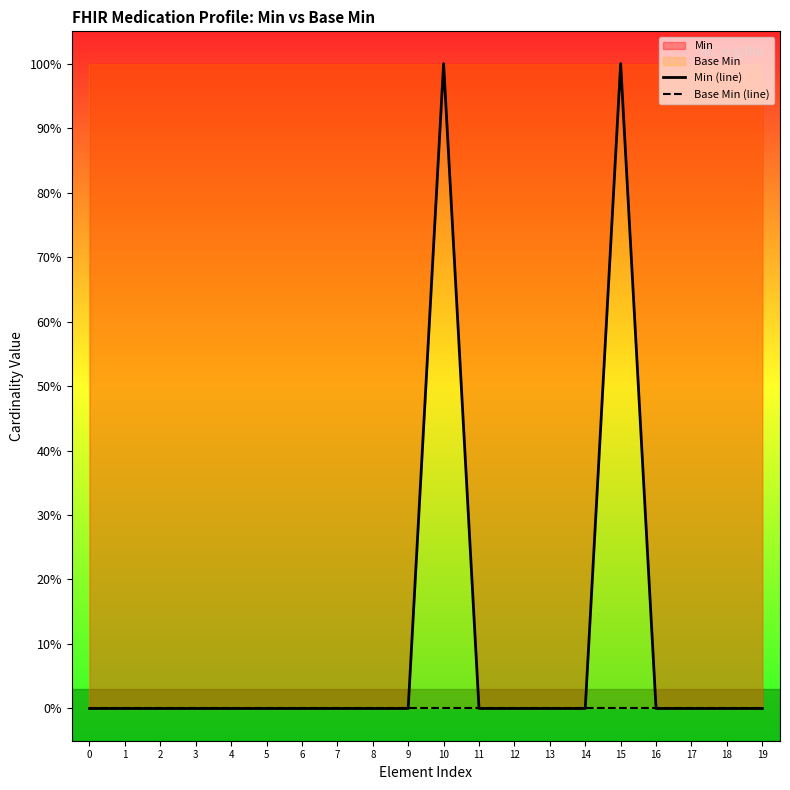

The value of Min (line) at 8 is 0. True or false?

False